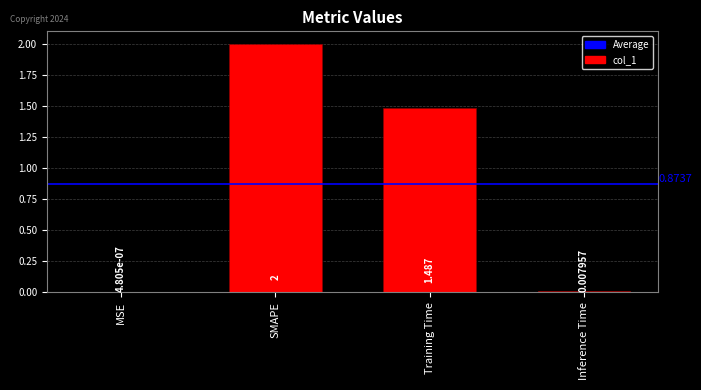

What is the change in value from Training Time to Inference Time?

-1.5